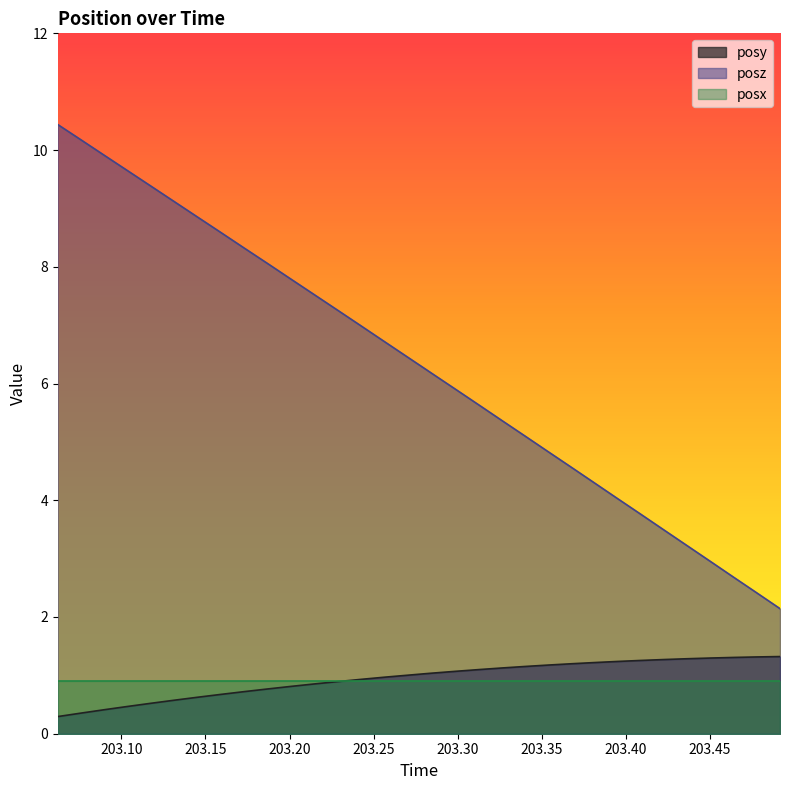

Which series has the largest range (max minus min)?

posz